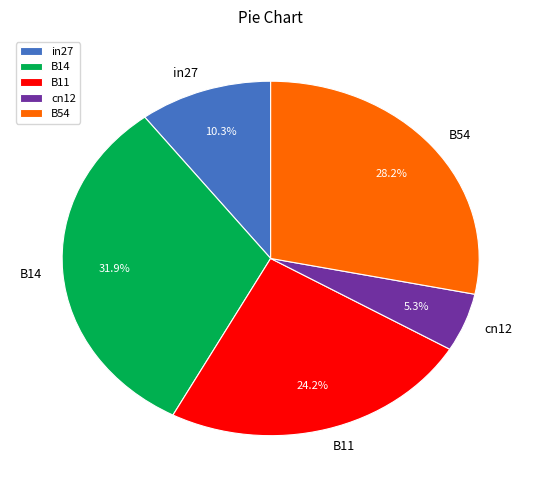

What portion of the pie excludes B14?

68.1%